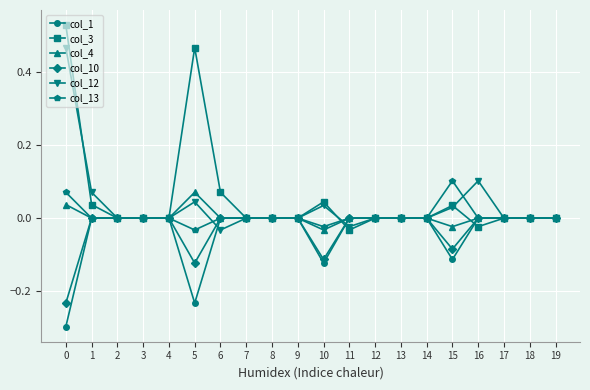

Which series changed the most between 0 and 18?

col_3